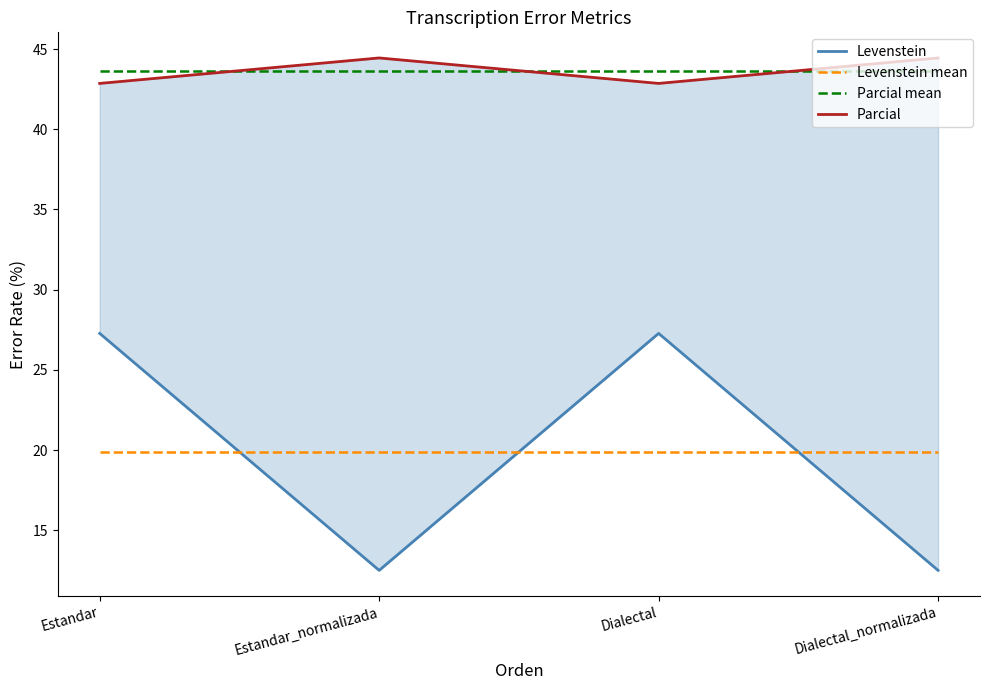

List the labels in order of Parcial value, smallest first.

Estandar, Dialectal, Estandar_normalizada, Dialectal_normalizada